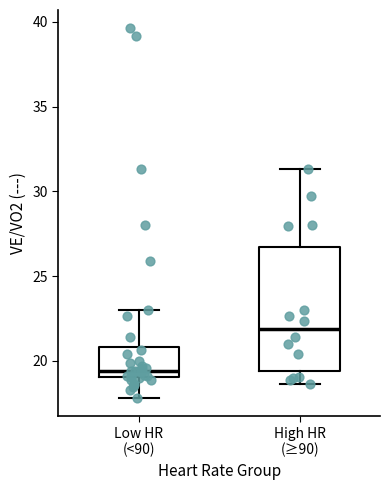

Which box has the highest median line?

High HR (≥90)